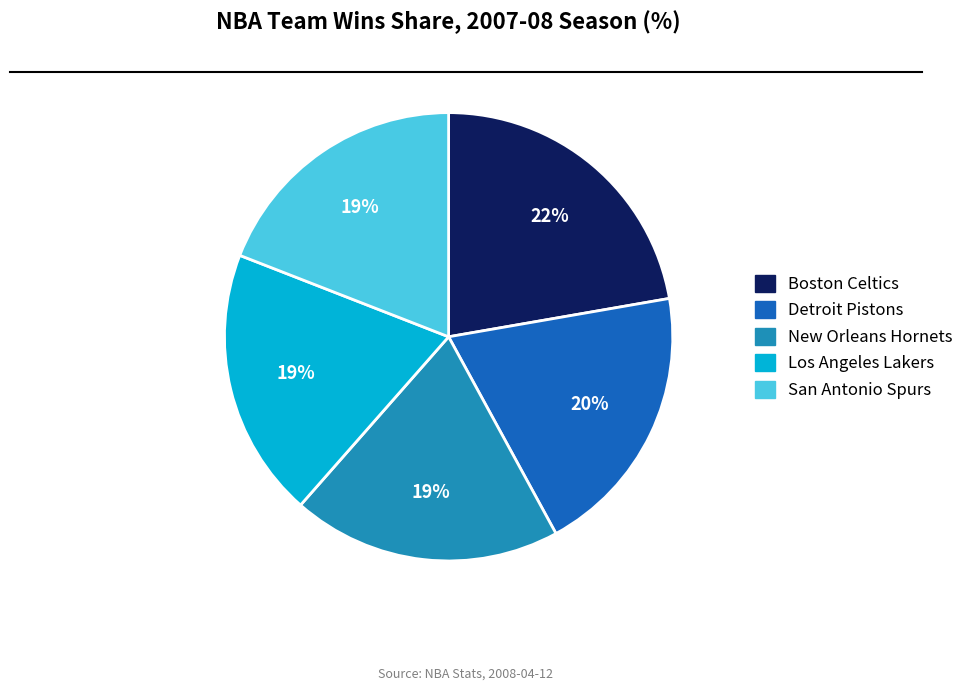

Count the number of slices in the pie.

5